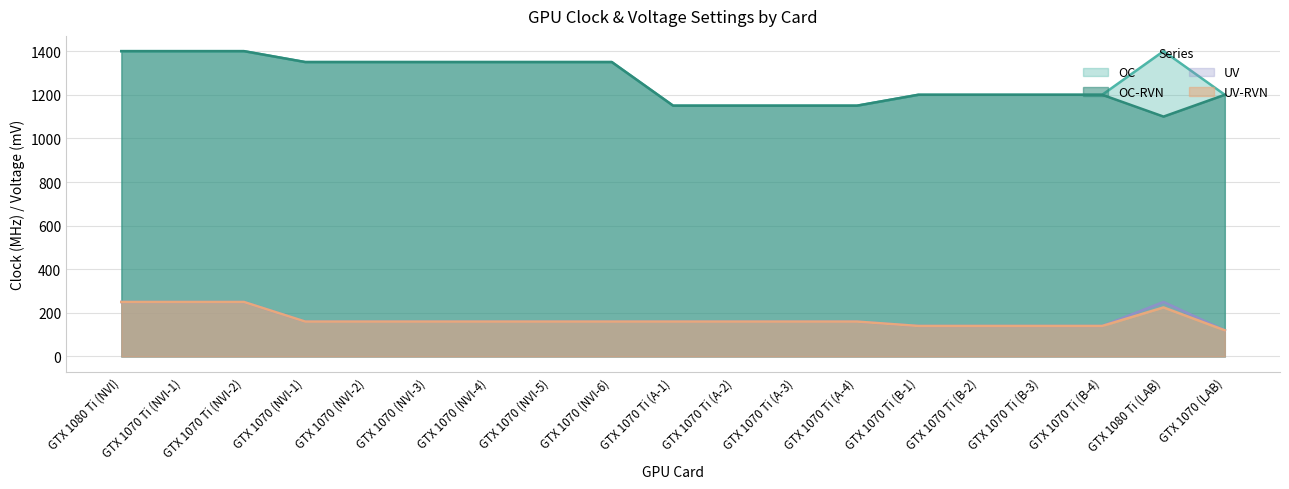

True or false: UV and OC intersect in this chart.

False